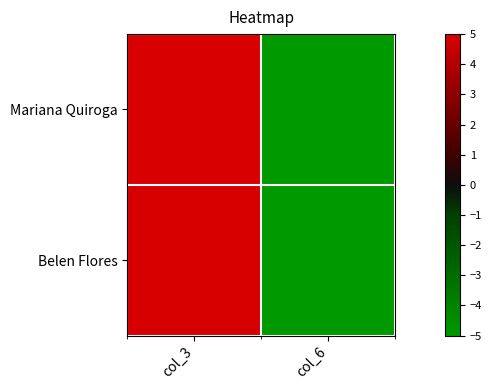

At how many categories does at least one series exceed -4?

1